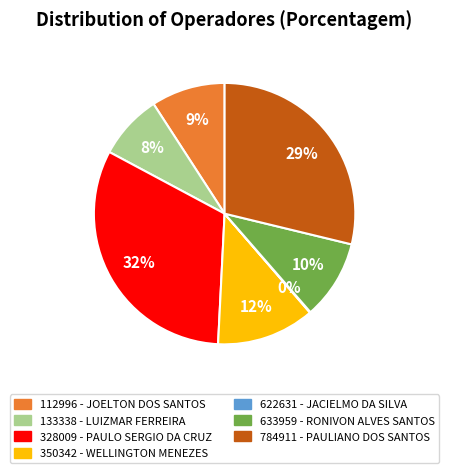

Does any single category account for the majority?

No